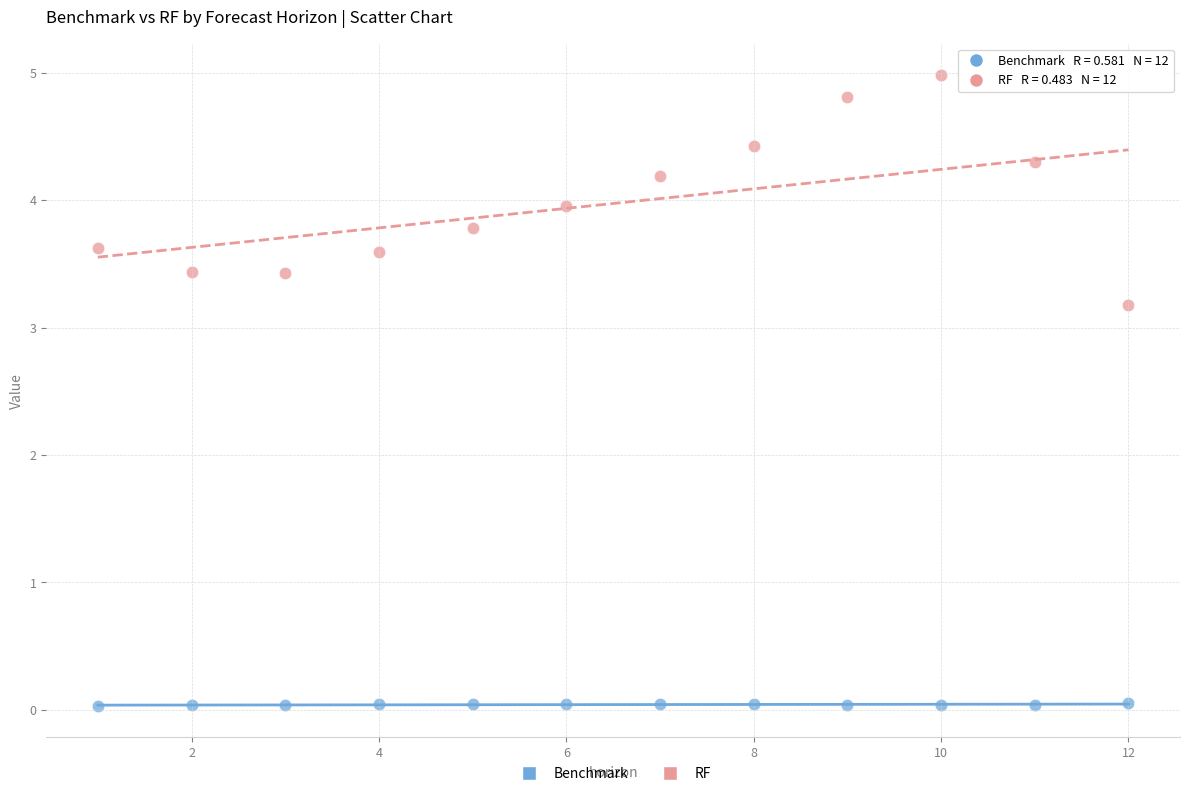

Across all series, what Y value is closest to 2?

3.2